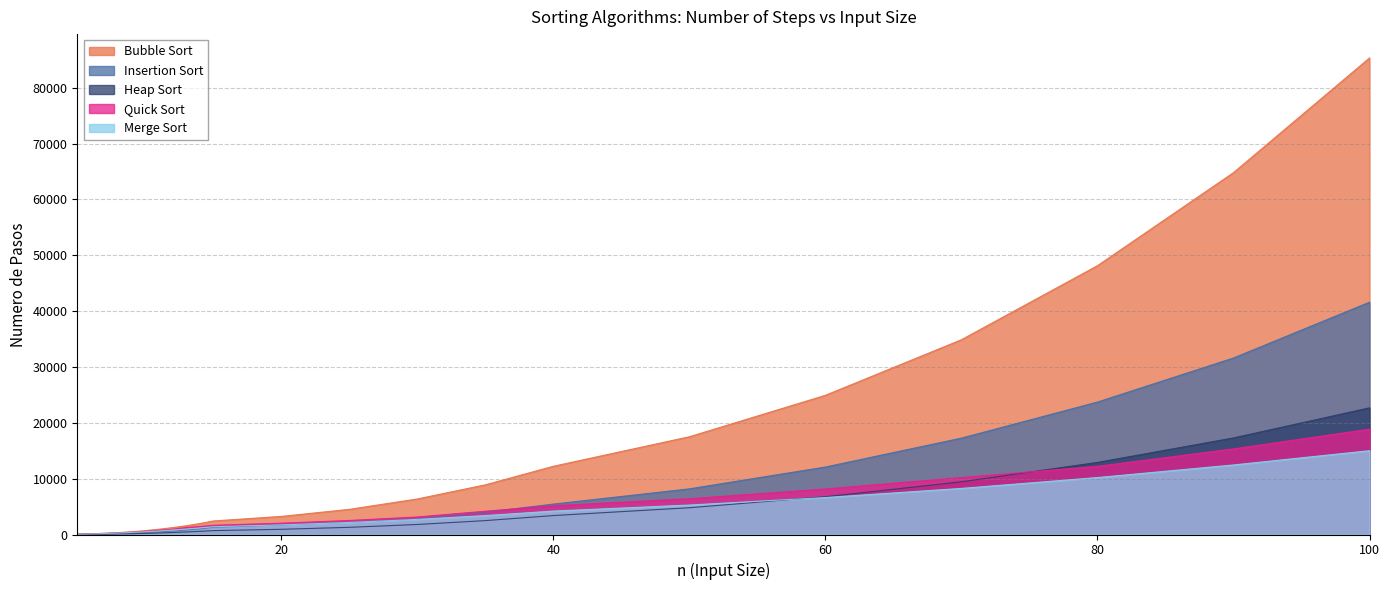

Which category has the highest value across all series?

100